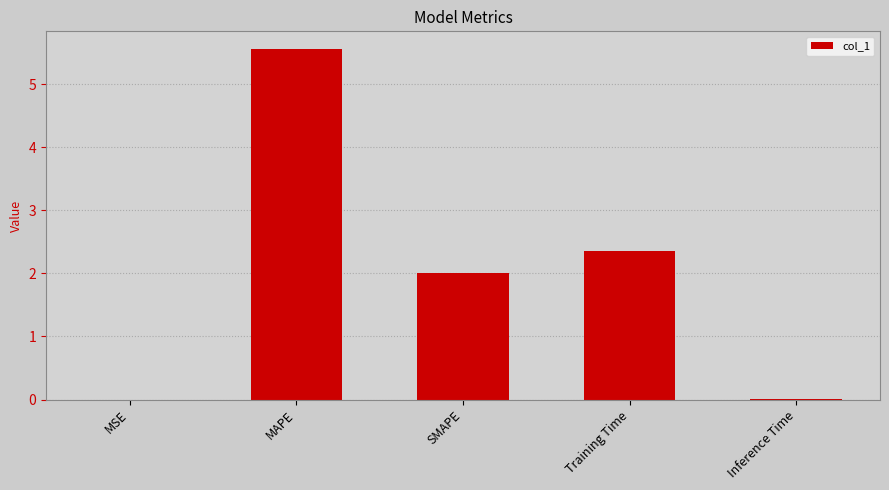

How many distinct data groups are displayed?

1